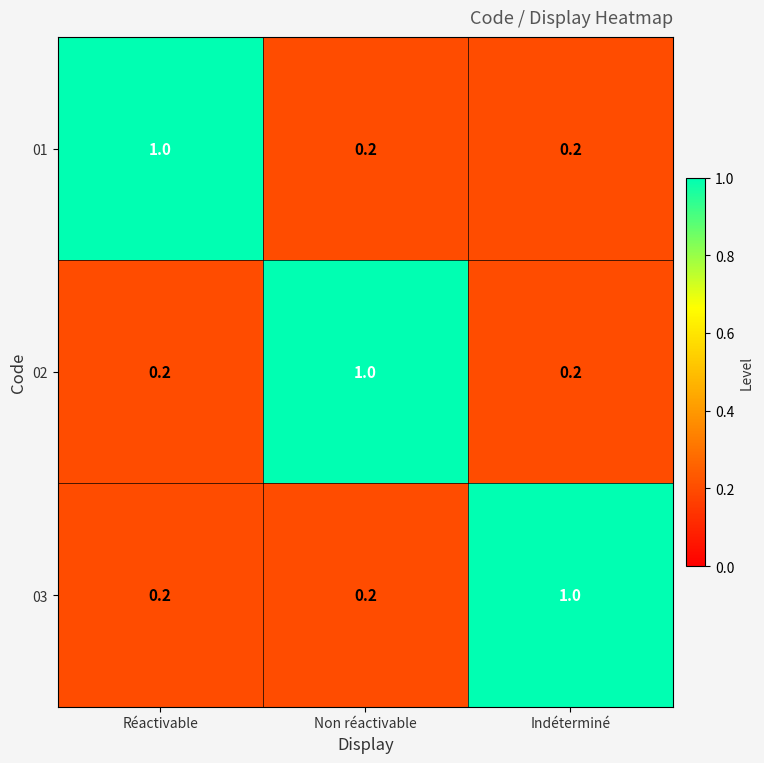

The value of 01 at Indéterminé is 0.2. True or false?

True